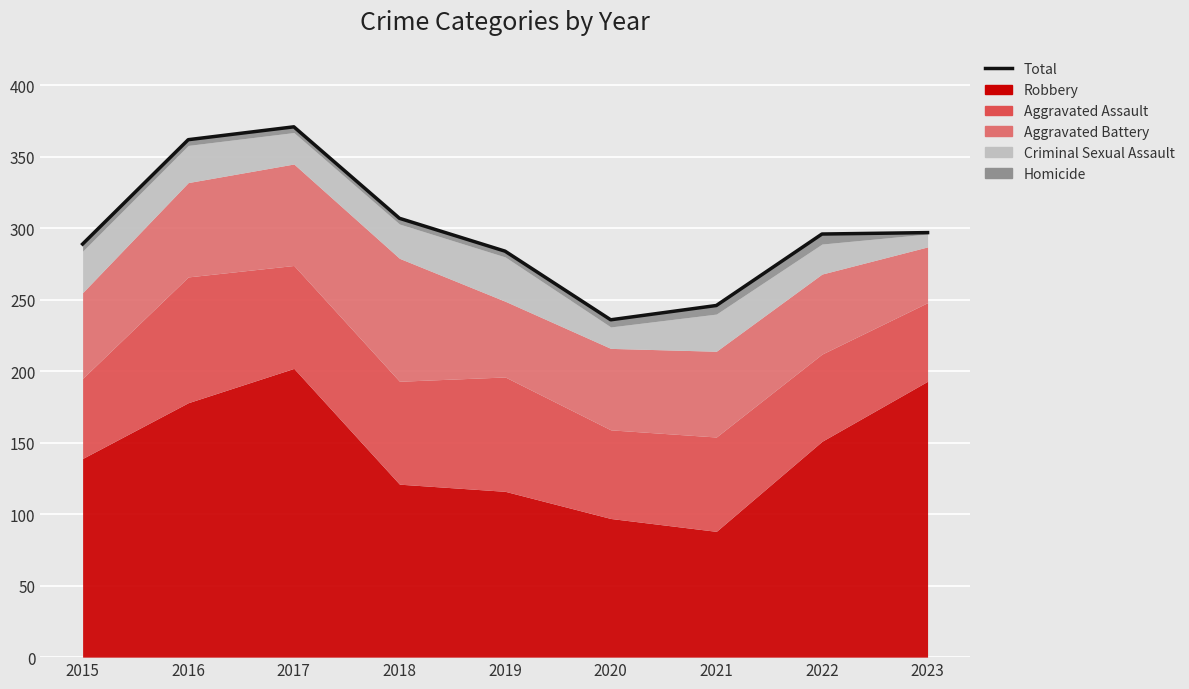

Rank the categories by value from highest to lowest.

2017, 2016, 2018, 2023, 2022, 2015, 2019, 2021, 2020